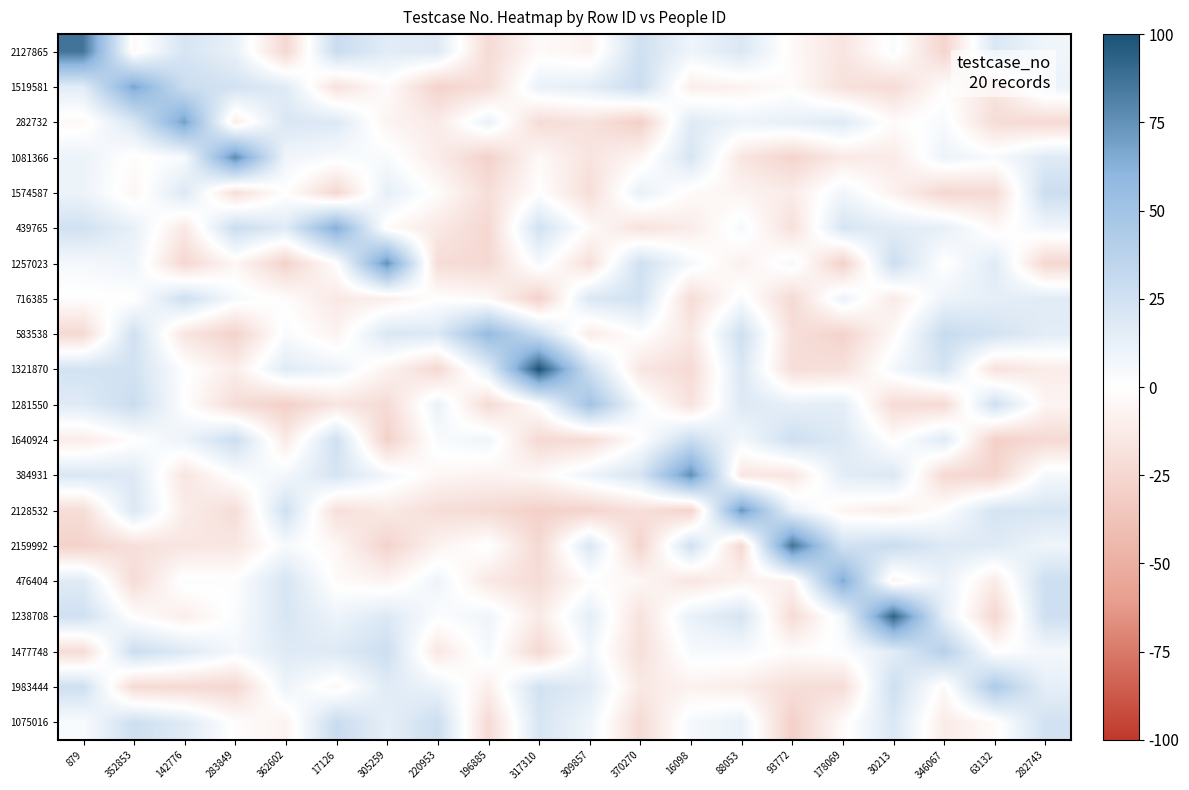

Reading left to right, transcribe all the data shown in this chart.

2127865: 879=86.0	352853=-3.7	142776=21.5	283849=11.8	362602=-24.3	17126=28.5	305259=15.7	220953=17.2	196885=-22.3	317310=-3.0	309857=-7.8	370270=25.6	16098=8.6	88053=19.4	93772=-3.4	178069=-16.4	30213=3.3	346067=-26.2	63132=19.7	282743=7.9
1519581: 879=15.5	352853=67.0	142776=28.2	283849=23.6	362602=16.7	17126=-18.3	305259=-2.0	220953=-27.4	196885=-20.7	317310=11.0	309857=14.7	370270=28.1	16098=-10.5	88053=-7.8	93772=-1.8	178069=-18.6	30213=-22.2	346067=-1.5	63132=-16.4	282743=10.2
282732: 879=-3.8	352853=20.0	142776=69.0	283849=-11.3	362602=19.9	17126=18.3	305259=-6.8	220953=-12.7	196885=10.9	317310=-21.6	309857=-18.0	370270=-29.6	16098=17.2	88053=9.9	93772=12.3	178069=16.8	30213=-2.5	346067=4.1	63132=-21.6	282743=-23.1
1081366: 879=10.1	352853=-1.7	142776=3.9	283849=77.0	362602=8.1	17126=3.2	305259=3.6	220953=-11.8	196885=-28.2	317310=-3.8	309857=-17.1	370270=-5.5	16098=21.2	88053=-16.0	93772=-26.5	178069=-13.1	30213=-12.4	346067=9.7	63132=3.4	282743=17.0
1574587: 879=9.9	352853=-5.6	142776=18.8	283849=-20.0	362602=0.0	17126=-24.6	305259=13.3	220953=-2.3	196885=-20.3	317310=0.1	309857=-20.9	370270=11.8	16098=-3.2	88053=-7.1	93772=-11.9	178069=7.8	30213=-8.3	346067=-24.7	63132=-22.9	282743=27.7
439765: 879=24.5	352853=12.0	142776=-14.0	283849=28.2	362602=16.7	17126=64.0	305259=-3.0	220953=-13.7	196885=-24.2	317310=24.2	309857=-2.7	370270=-17.9	16098=-11.6	88053=4.8	93772=-19.4	178069=21.4	30213=15.5	346067=13.2	63132=-4.1	282743=7.6
1257023: 879=5.0	352853=9.0	142776=-24.9	283849=-5.1	362602=-27.5	17126=-0.4	305259=75.0	220953=-21.3	196885=-23.8	317310=5.3	309857=-19.8	370270=25.5	16098=4.9	88053=-9.2	93772=5.5	178069=-28.6	30213=27.5	346067=-1.1	63132=17.0	282743=-25.0
716385: 879=-0.8	352853=-0.6	142776=26.3	283849=4.3	362602=-1.6	17126=-14.0	305259=-10.1	220953=0.0	196885=-3.7	317310=-28.7	309857=19.6	370270=23.8	16098=-21.6	88053=3.2	93772=-23.5	178069=10.3	30213=-13.1	346067=9.6	63132=13.6	282743=16.1
583538: 879=-23.5	352853=25.0	142776=-16.2	283849=-27.8	362602=3.3	17126=-7.7	305259=19.8	220953=18.5	196885=56.0	317310=27.2	309857=-12.5	370270=0.9	16098=-14.6	88053=26.2	93772=-20.1	178069=-27.3	30213=-3.9	346067=29.5	63132=23.5	282743=14.9
1321870: 879=23.4	352853=23.6	142776=1.1	283849=-11.0	362602=16.3	17126=9.7	305259=-7.6	220953=-24.3	196885=14.8	317310=100.0	309857=26.2	370270=-15.5	16098=-22.6	88053=19.9	93772=-20.8	178069=-19.2	30213=6.0	346067=22.5	63132=-18.2	282743=-11.4
1281550: 879=16.6	352853=28.3	142776=0.0	283849=-21.4	362602=-29.2	17126=-16.2	305259=-22.1	220953=10.7	196885=-22.7	317310=0.4	309857=50.0	370270=4.9	16098=-18.0	88053=18.2	93772=12.9	178069=14.3	30213=-22.1	346067=-22.6	63132=25.7	282743=-6.1
1640924: 879=-11.9	352853=-0.7	142776=9.8	283849=27.3	362602=-12.8	17126=25.5	305259=-28.5	220953=3.3	196885=8.0	317310=-23.6	309857=-21.6	370270=0.0	16098=28.0	88053=5.8	93772=26.0	178069=18.3	30213=-2.0	346067=17.1	63132=-28.9	282743=-23.5
384931: 879=19.8	352853=17.8	142776=-16.0	283849=1.8	362602=6.4	17126=22.1	305259=6.2	220953=-5.2	196885=-7.5	317310=-4.4	309857=9.1	370270=22.0	16098=76.0	88053=-15.1	93772=-15.8	178069=14.8	30213=19.0	346067=-23.7	63132=-26.0	282743=5.7
2128532: 879=-21.2	352853=19.5	142776=-11.4	283849=-21.4	362602=25.3	17126=-20.1	305259=-12.9	220953=-20.8	196885=-23.1	317310=-28.7	309857=-26.7	370270=-19.5	16098=-26.8	88053=73.0	93772=10.8	178069=-6.4	30213=-10.9	346067=0.3	63132=22.5	282743=21.1
2159992: 879=-27.4	352853=-19.1	142776=-15.8	283849=-15.0	362602=4.3	17126=-5.0	305259=-27.0	220953=-7.6	196885=1.4	317310=-23.9	309857=20.0	370270=-26.9	16098=25.5	88053=-24.1	93772=87.0	178069=24.2	30213=28.8	346067=18.1	63132=16.8	282743=8.5
476404: 879=16.7	352853=-21.9	142776=2.2	283849=0.9	362602=21.5	17126=-2.2	305259=-6.9	220953=8.4	196885=-14.0	317310=-21.6	309857=-1.3	370270=-5.0	16098=-16.0	88053=-7.9	93772=-8.0	178069=65.0	30213=-7.2	346067=11.1	63132=-12.2	282743=26.9
1238708: 879=25.0	352853=-1.1	142776=-10.3	283849=2.1	362602=20.9	17126=9.2	305259=18.3	220953=2.0	196885=8.0	317310=-12.7	309857=14.1	370270=-17.9	16098=11.7	88053=21.6	93772=-22.1	178069=6.9	30213=93.0	346067=13.5	63132=-24.9	282743=26.2
1477748: 879=-21.8	352853=27.5	142776=18.1	283849=5.6	362602=17.0	17126=17.7	305259=26.8	220953=-14.8	196885=5.4	317310=-24.3	309857=7.0	370270=-19.7	16098=3.9	88053=4.3	93772=-2.0	178069=1.4	30213=15.8	346067=39.0	63132=-0.5	282743=6.0
1983444: 879=25.9	352853=-22.8	142776=-23.0	283849=-24.7	362602=9.5	17126=-4.9	305259=16.5	220953=10.3	196885=-10.0	317310=23.9	309857=15.8	370270=-13.8	16098=-8.1	88053=-11.1	93772=-20.5	178069=-21.1	30213=26.2	346067=-3.7	63132=44.0	282743=13.8
1075016: 879=3.2	352853=26.2	142776=16.8	283849=-1.2	362602=-7.4	17126=29.2	305259=13.1	220953=27.1	196885=-22.9	317310=21.0	309857=8.2	370270=-22.7	16098=5.3	88053=11.2	93772=-29.3	178069=-2.7	30213=19.5	346067=-12.3	63132=-2.5	282743=24.0